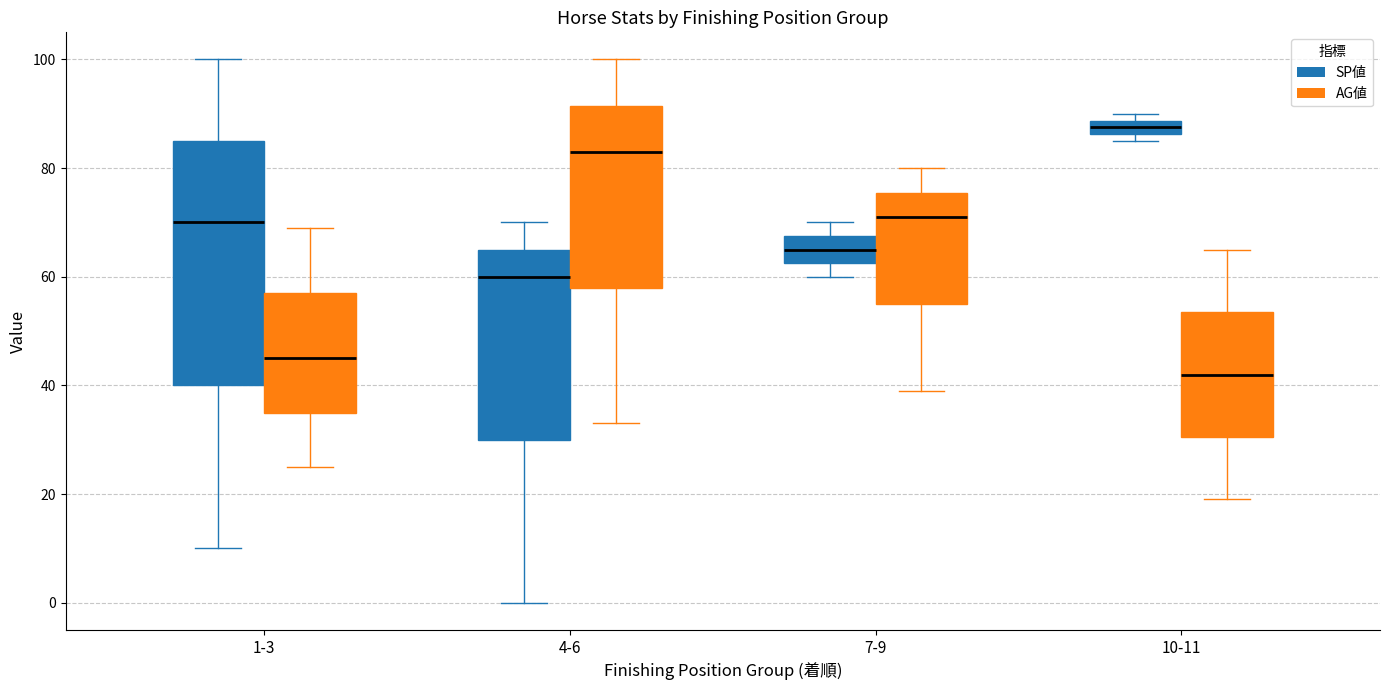

Comparing the boxes themselves (not the whiskers), which one is the tallest?

1-3 (SP値)